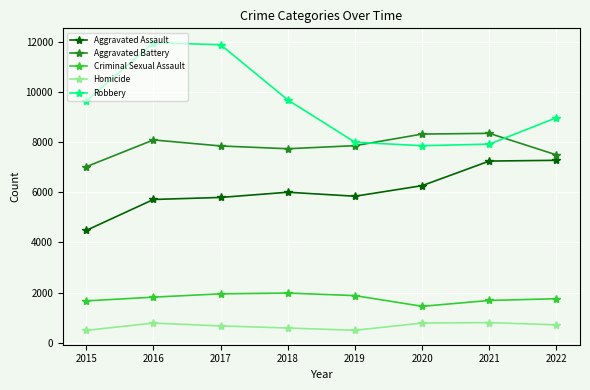

True or false: Criminal Sexual Assault and Robbery intersect in this chart.

False